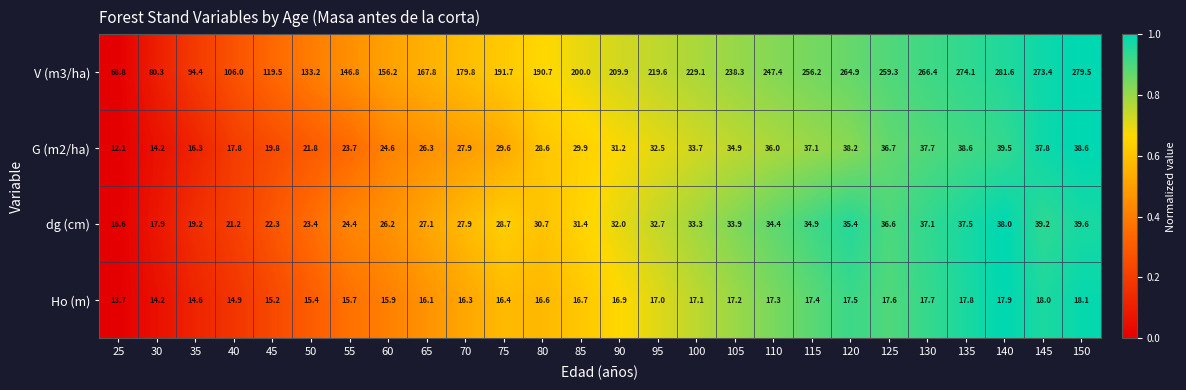

At which label does Ho (m) reach its minimum?

25